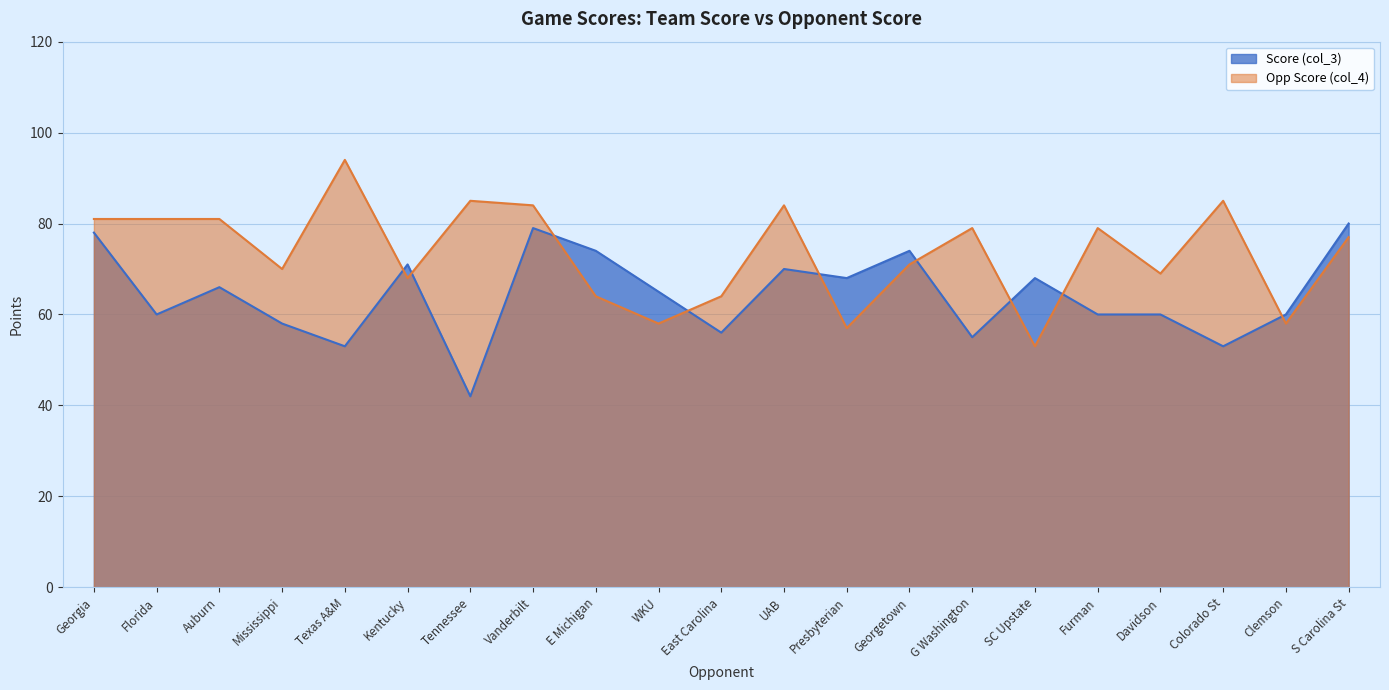

True or false: Opp Score (col_4) and Score (col_3) intersect in this chart.

True